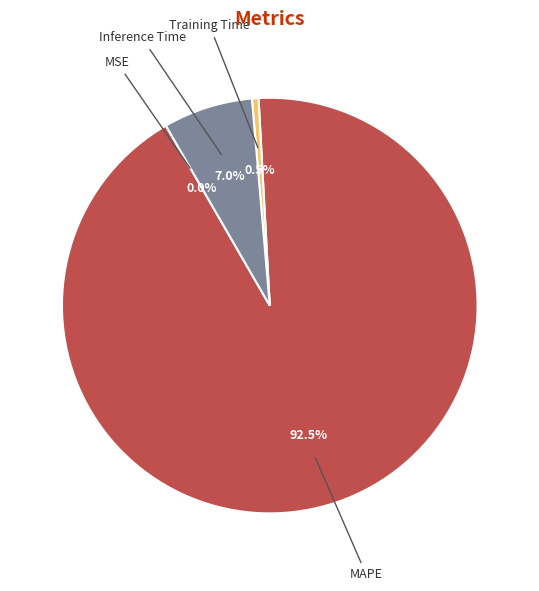

Does any single category account for the majority?

Yes